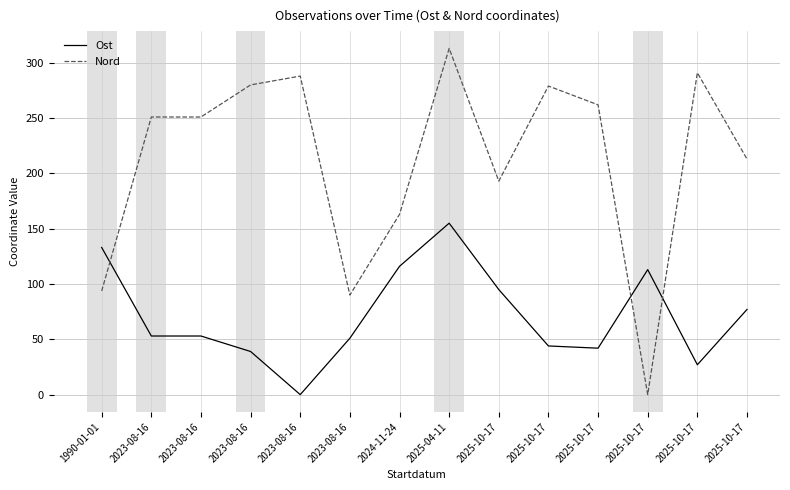

How many lines are shown in the chart?

2